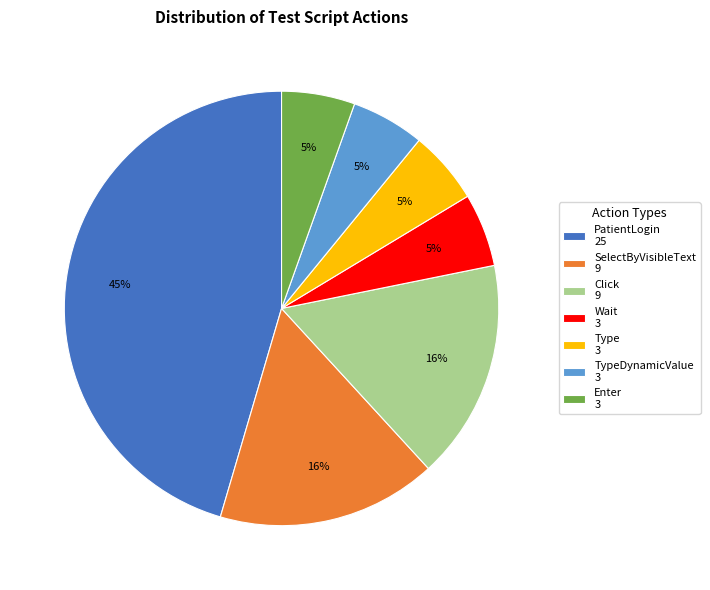

What is the ratio of the value at Click 9 to the value at PatientLogin 25?

0.4